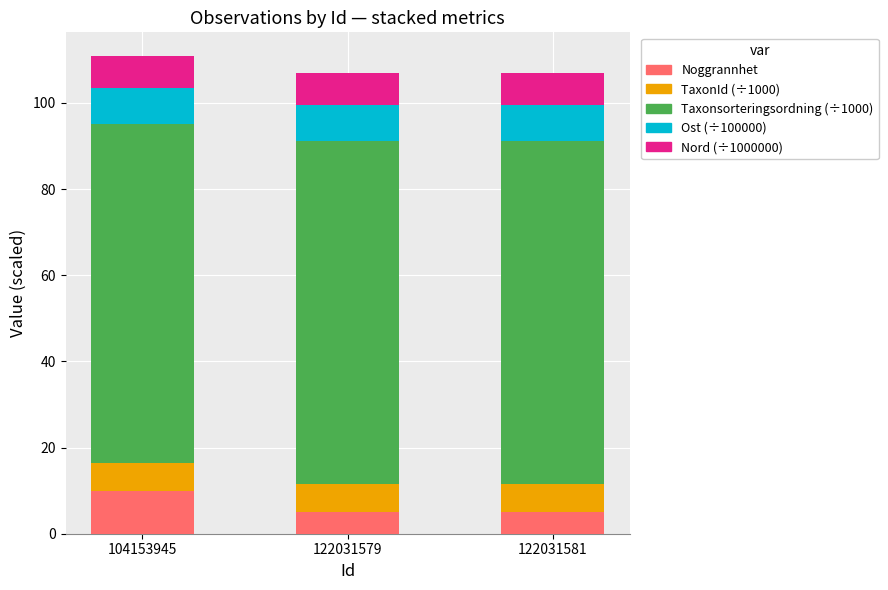

What is the total value across all series at 104153945?

110.8